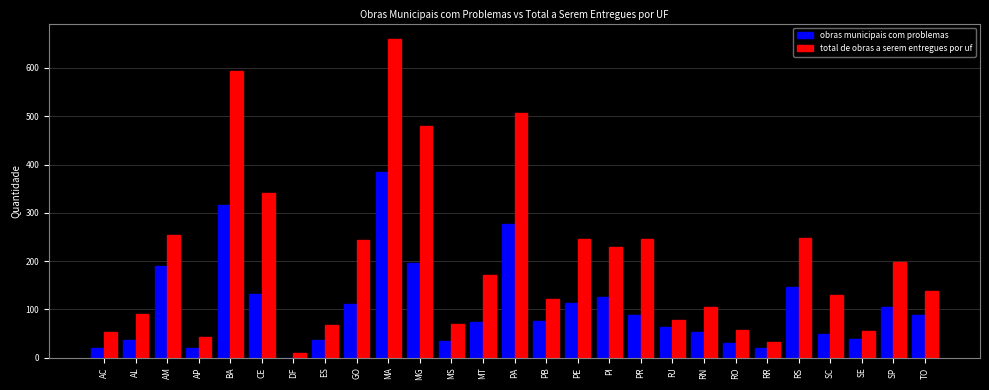

What is the maximum value for total de obras a serem entregues por uf?

659